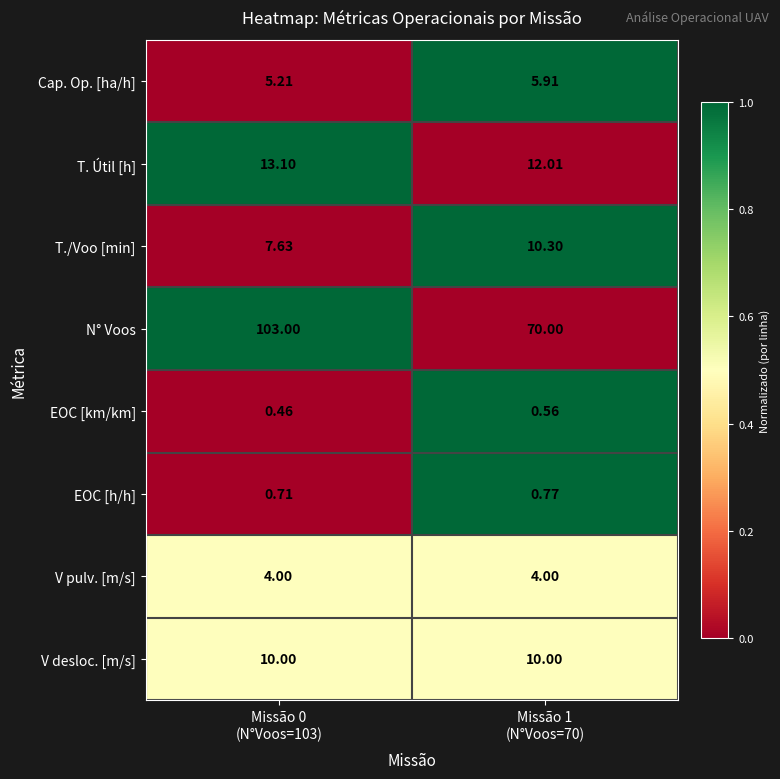

List the series in order of their peak value, highest first.

N° Voos, T. Útil [h], T./Voo [min], V desloc. [m/s], Cap. Op. [ha/h], V pulv. [m/s], EOC [h/h], EOC [km/km]